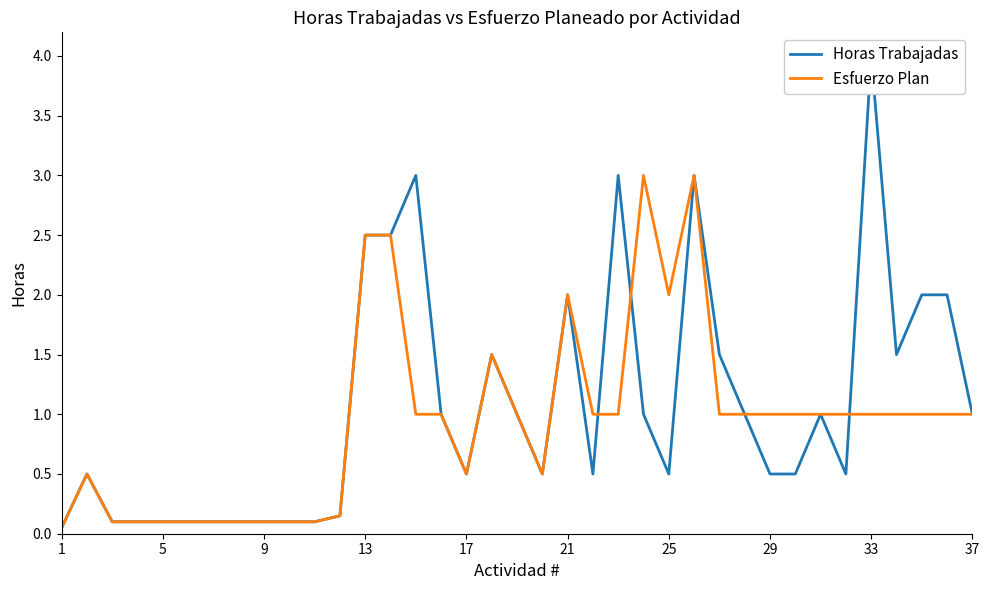

How many lines are shown in the chart?

2